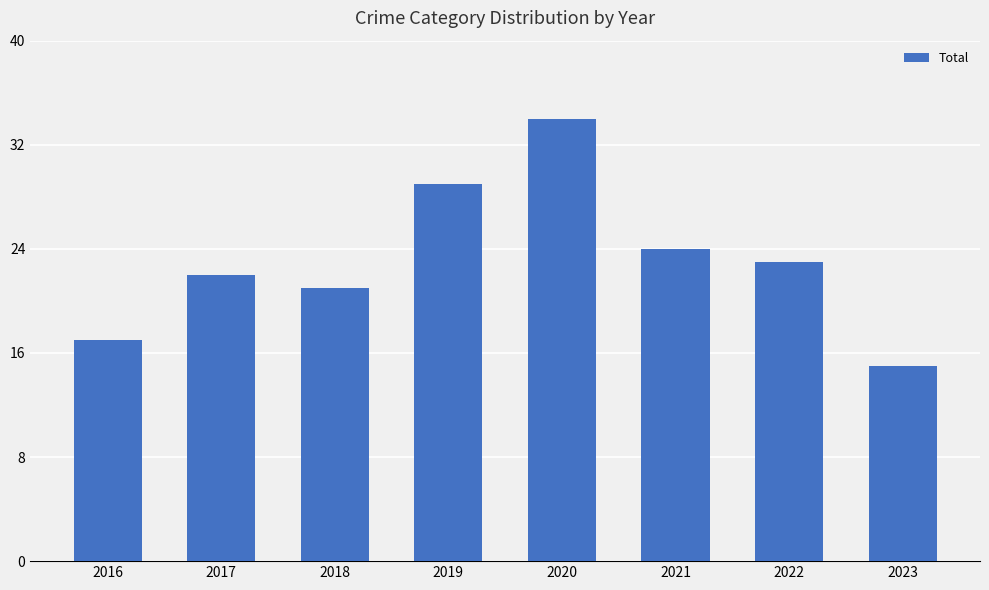

Rank the categories by value from lowest to highest.

2023, 2016, 2018, 2017, 2022, 2021, 2019, 2020